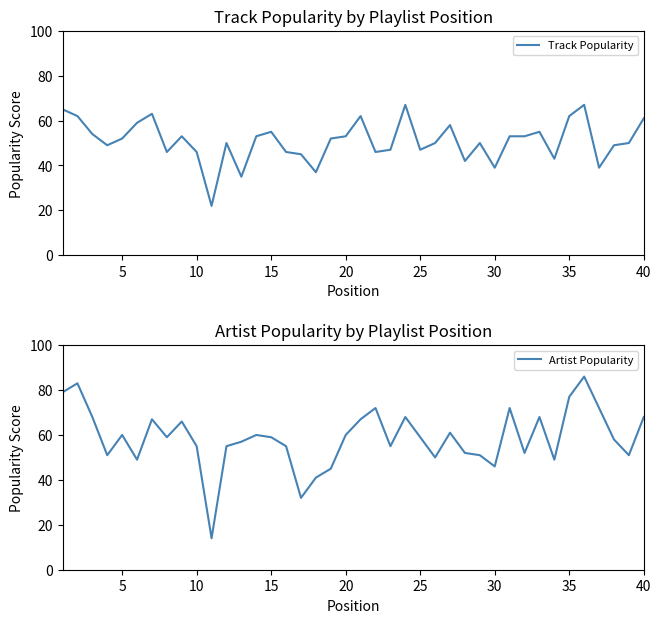

What is the highest value of the Artist Popularity series?

86